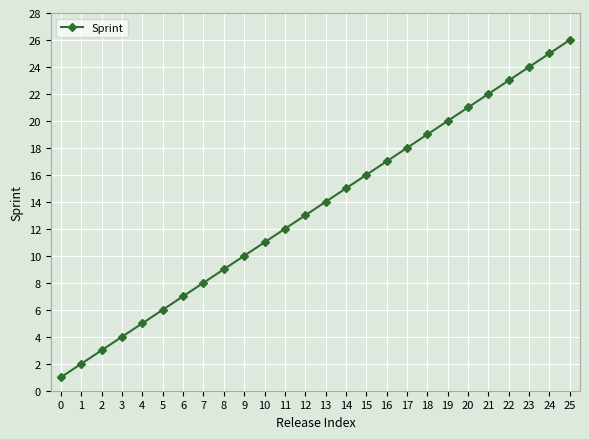

True or false: the data has more than 1 interior local peaks.

False